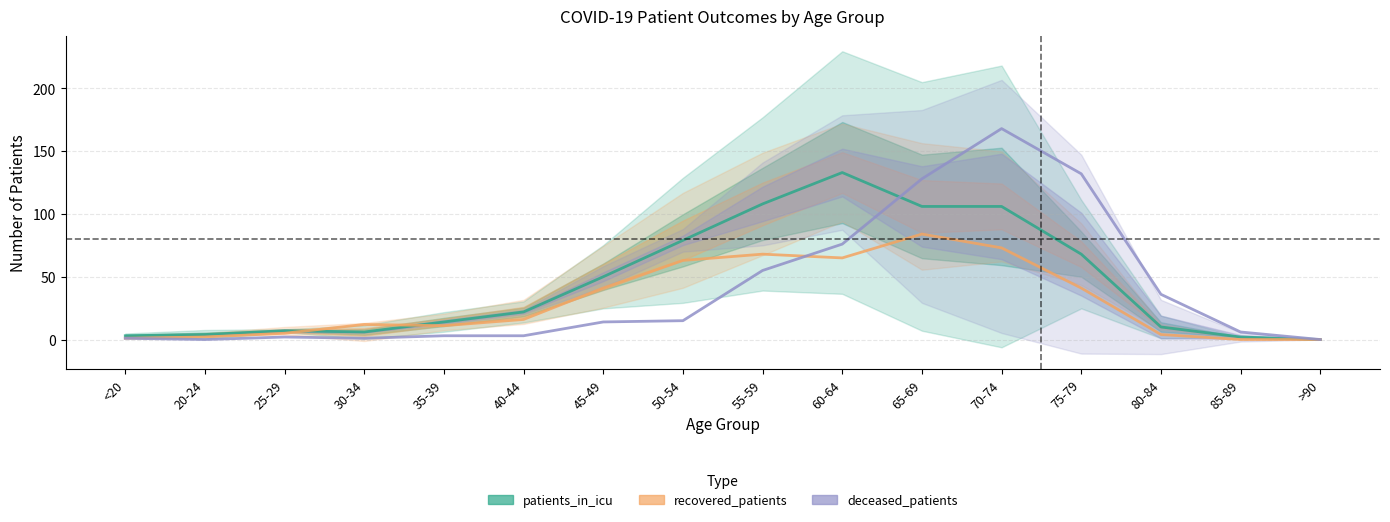

What is the value of the recovered_patients point at the 4th from the left?

12